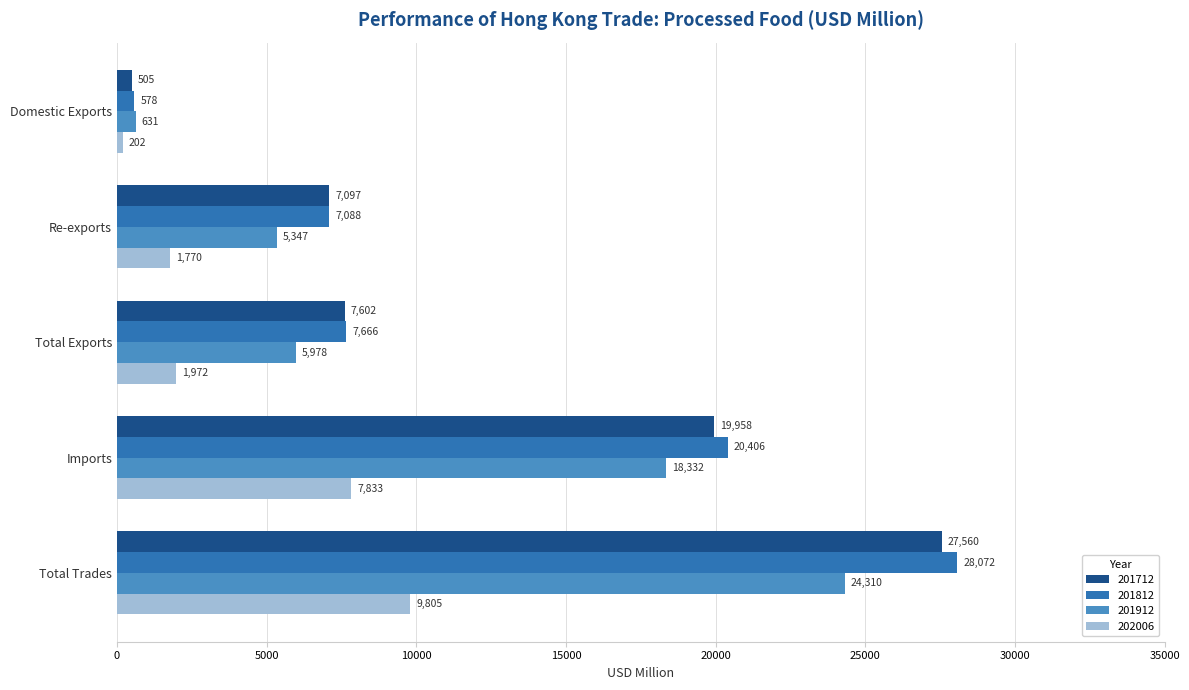

What is the difference between the highest and lowest values at Imports?

12573.1